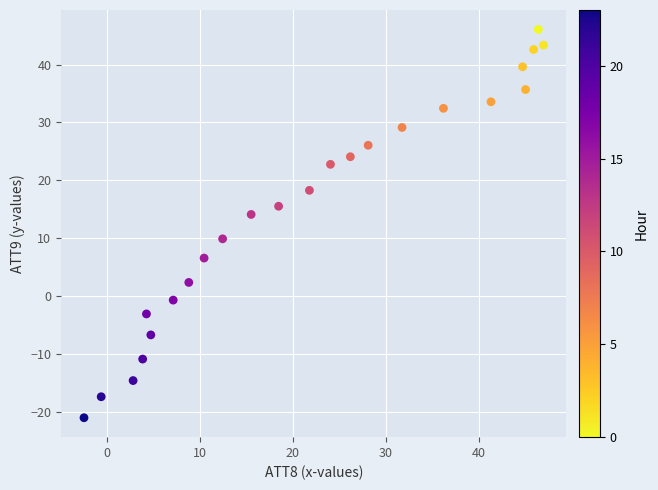

What is the range of Y values (max minus min)?

67.0